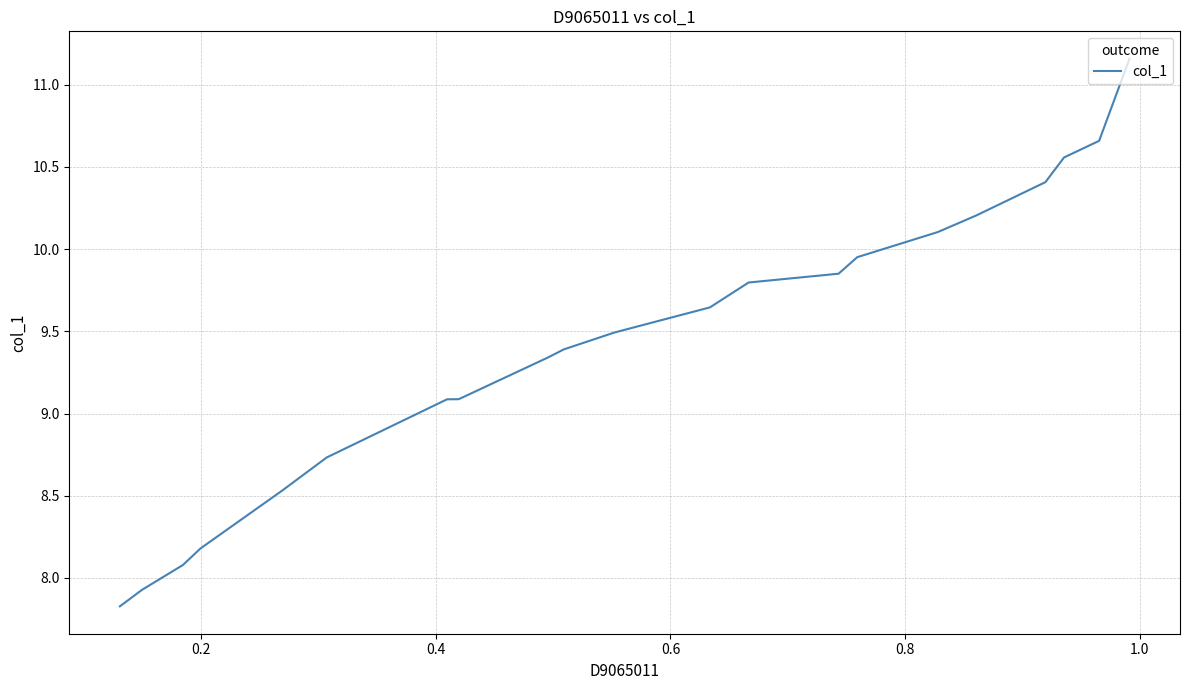

What is the average value?

9.4